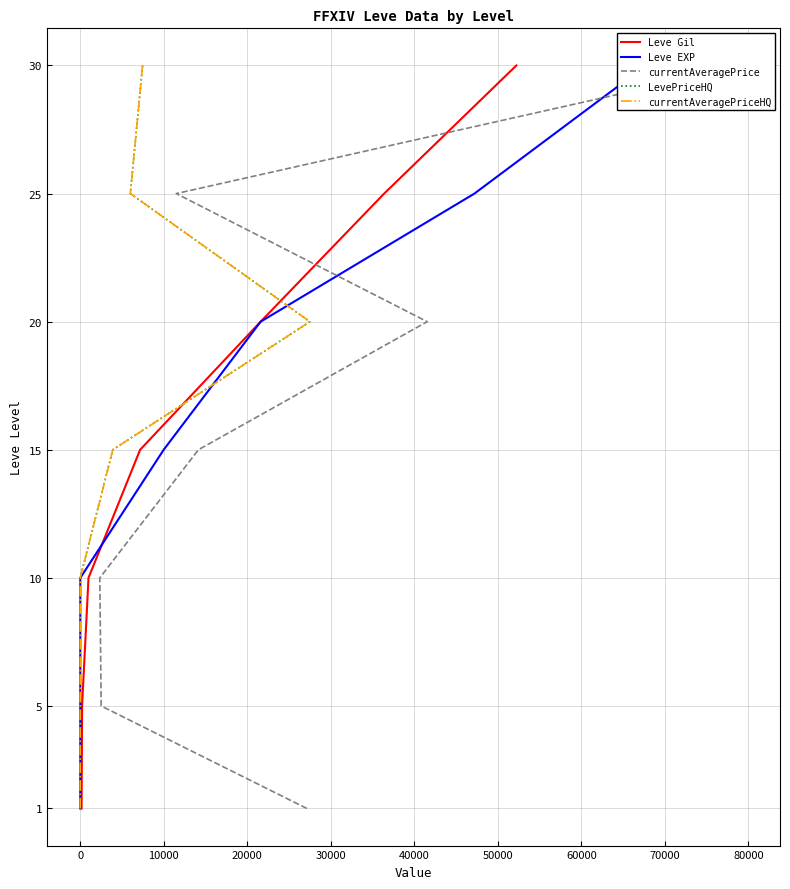

Rank the series at 10000 from lowest to highest value.

Leve Gil, Leve EXP, currentAveragePrice, LevePriceHQ, currentAveragePriceHQ